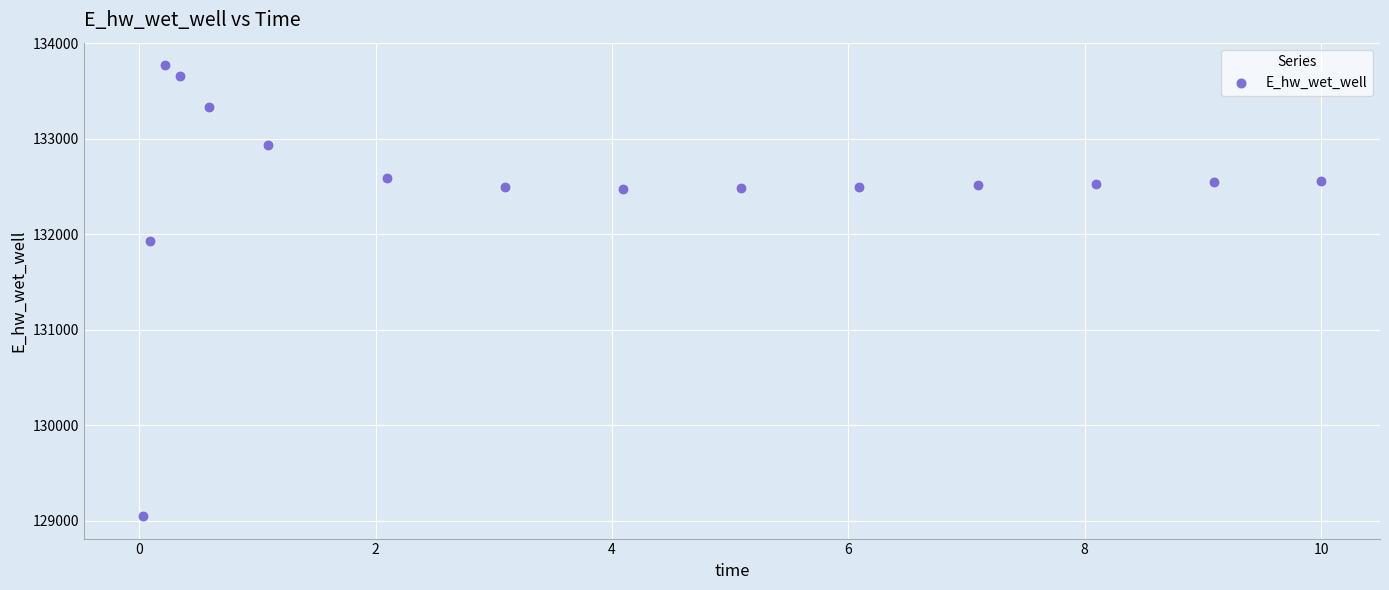

What is the range of Y values (max minus min)?

4722.3